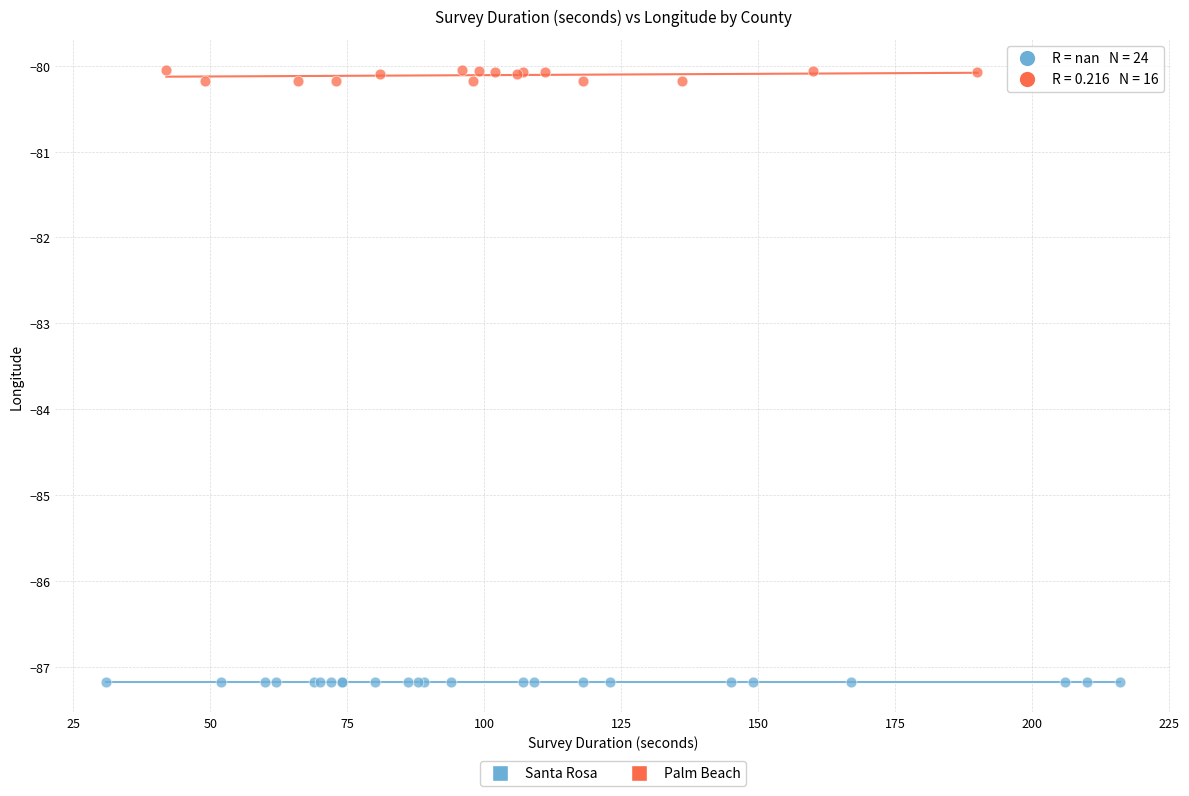

Which series reaches the maximum Y coordinate?

Palm Beach